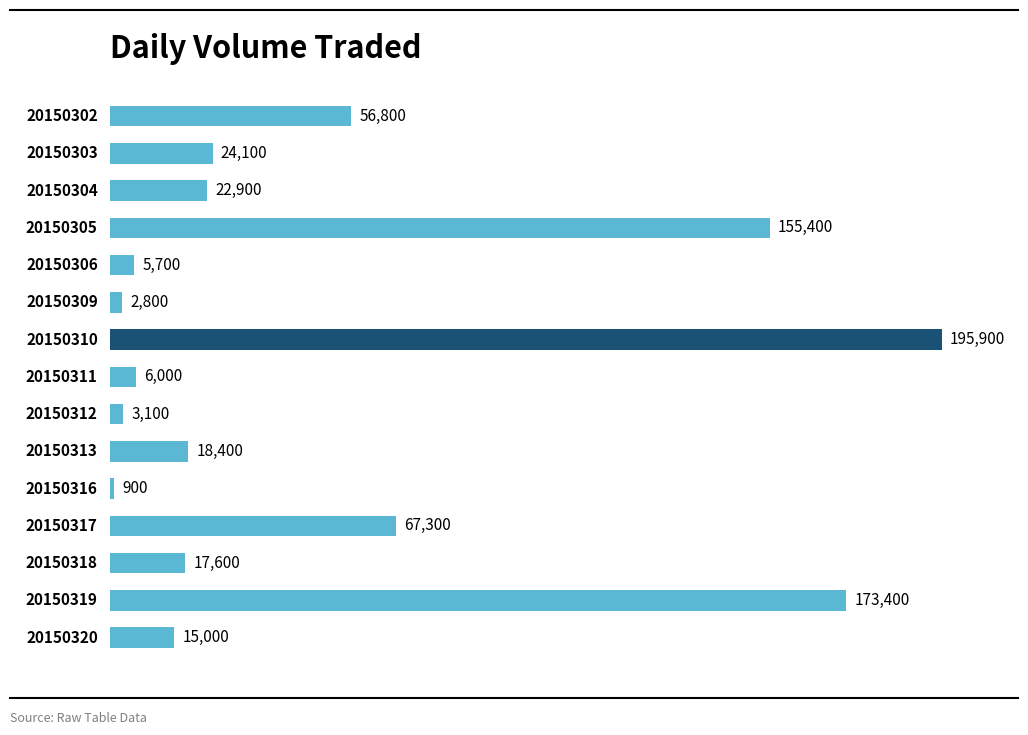

What is the value of the 14th bar from the top?

173400